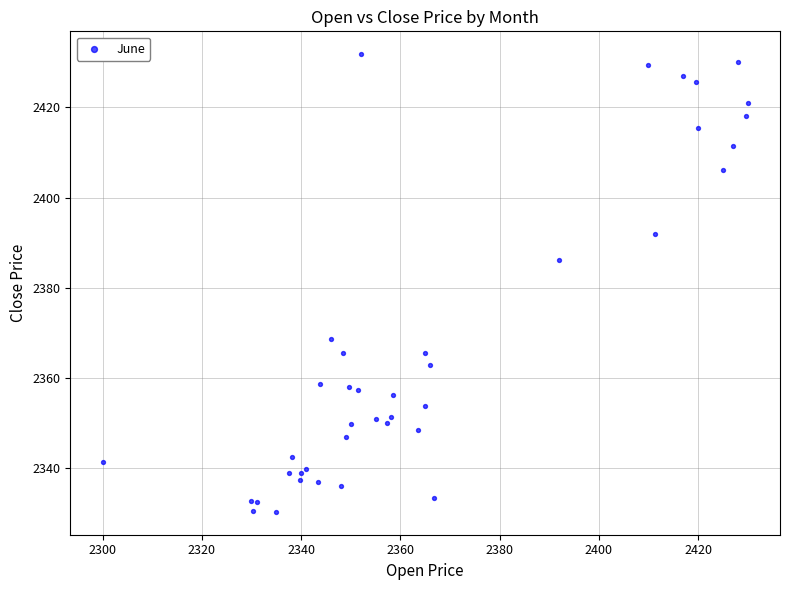

What Y value in the scatter plot is closest to 2381?

2386.2